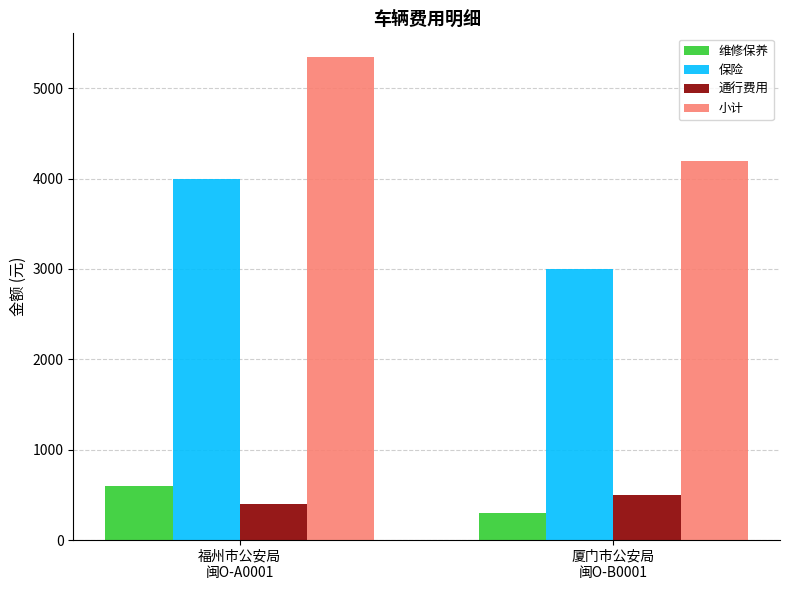

Reading left to right, what are all the values shown in this chart?

维修保养: 福州市公安局
闽O-A0001=595	厦门市公安局
闽O-B0001=300
保险: 福州市公安局
闽O-A0001=4000	厦门市公安局
闽O-B0001=3000
通行费用: 福州市公安局
闽O-A0001=400	厦门市公安局
闽O-B0001=500
小计: 福州市公安局
闽O-A0001=5340	厦门市公安局
闽O-B0001=4195